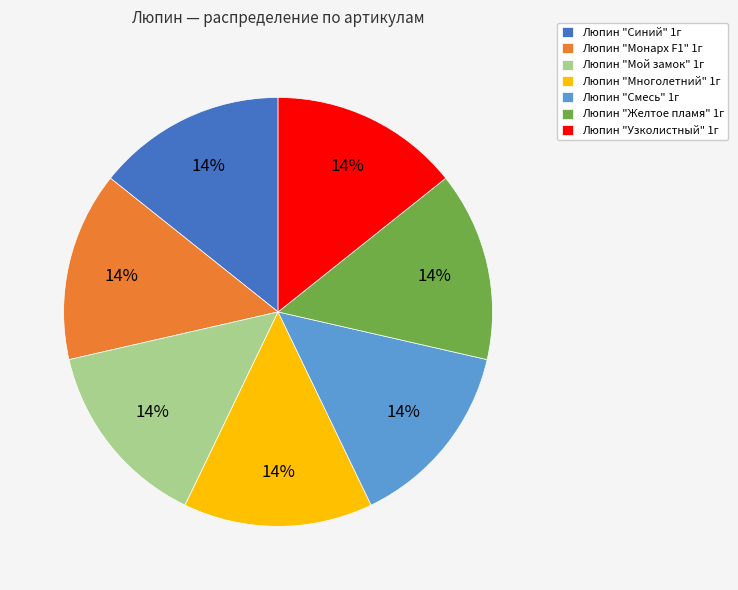

Is it true that Люпин "Желтое пламя" 1г is 14% of the pie?

True